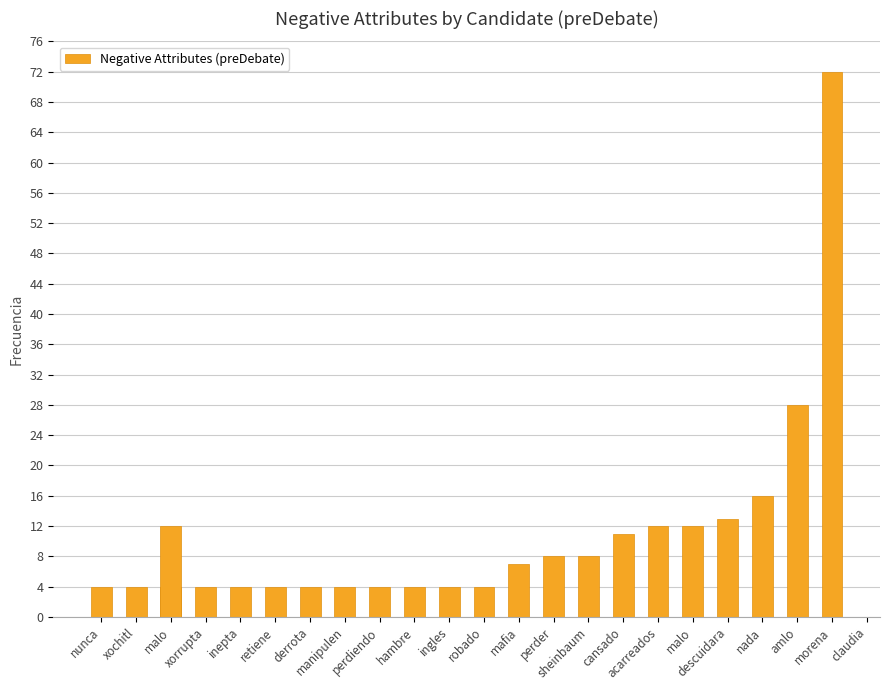

What is the difference between the maximum and minimum values?

68